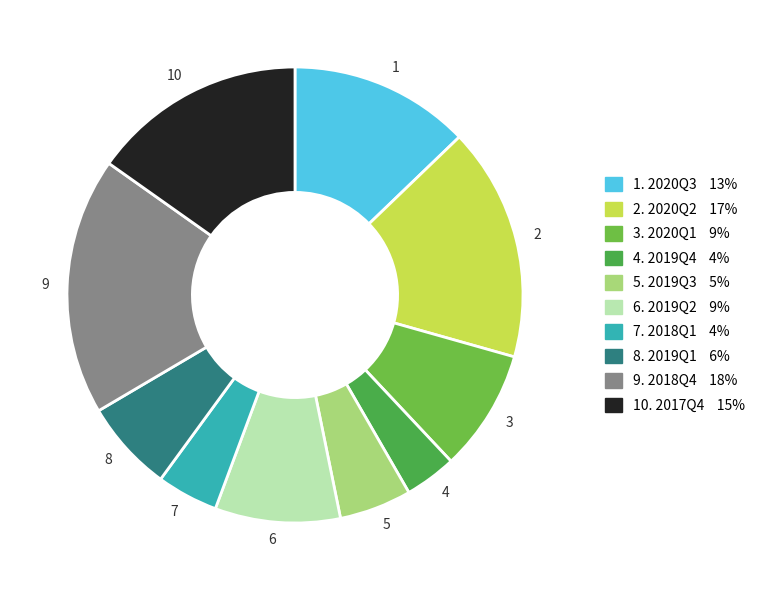

Which slice is the smallest?

4